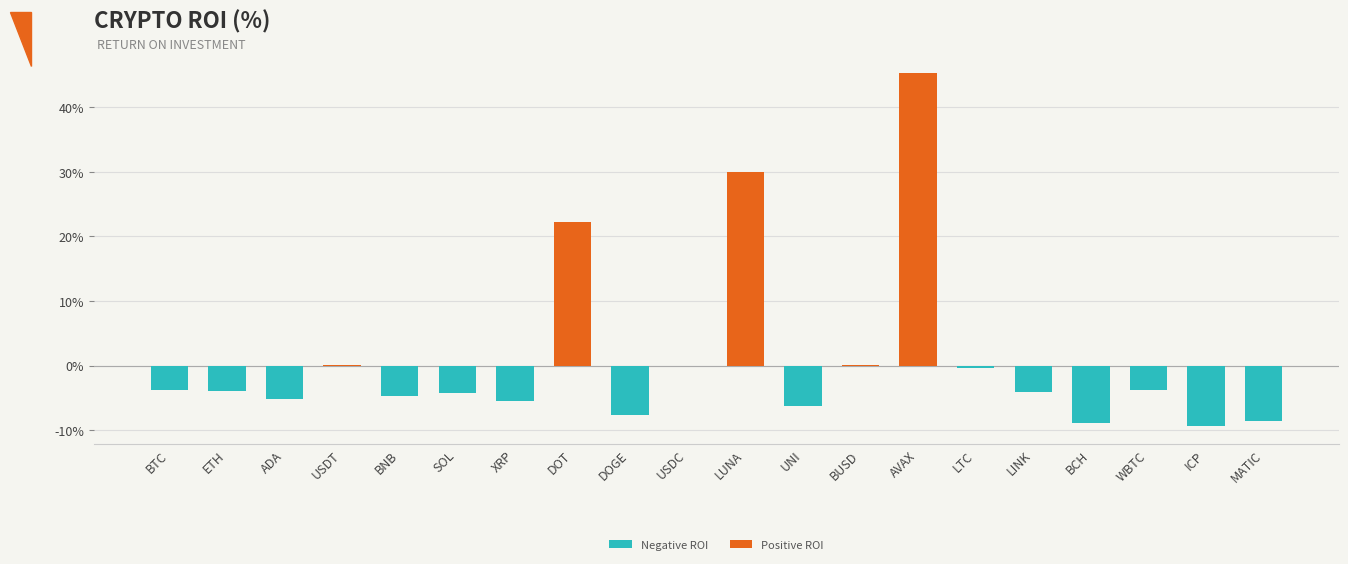

What is the spread (max minus min) of values at ICP?

9.4